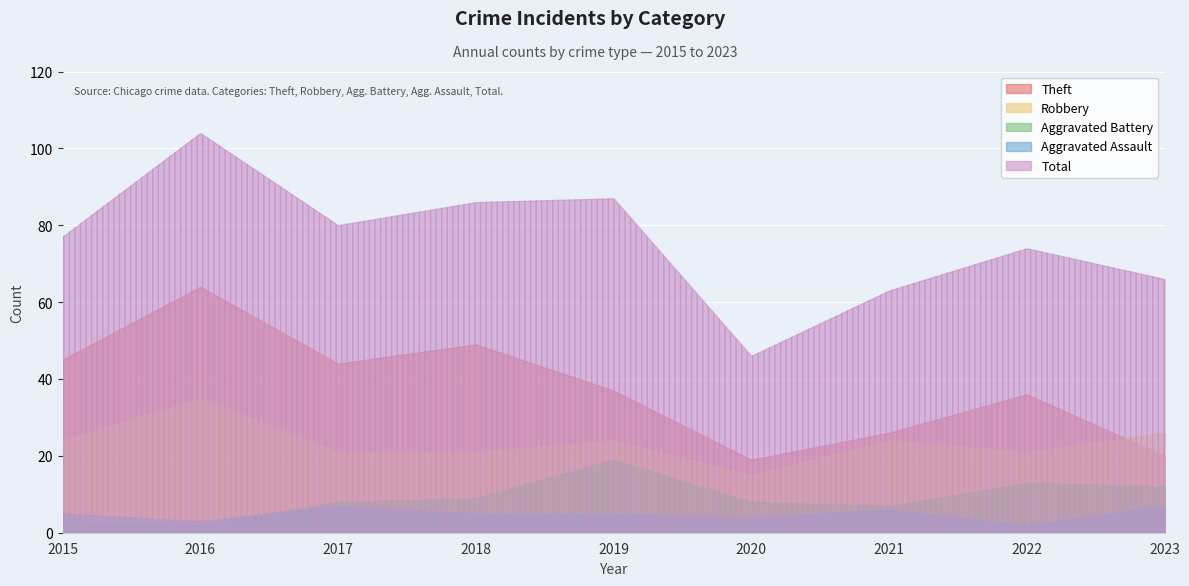

Between 2020 and 2022, which series saw the biggest shift?

Total